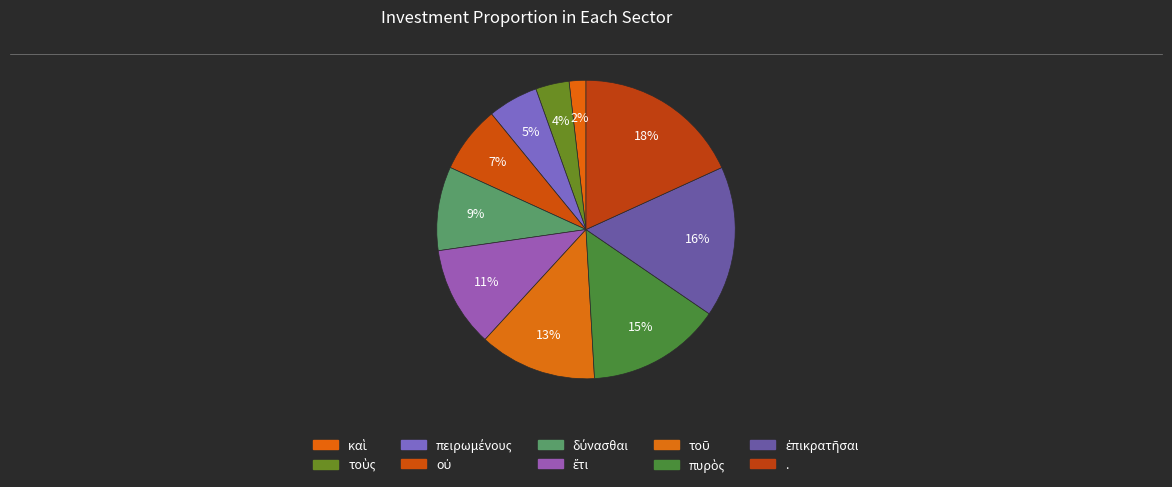

Count the number of slices in the pie.

10